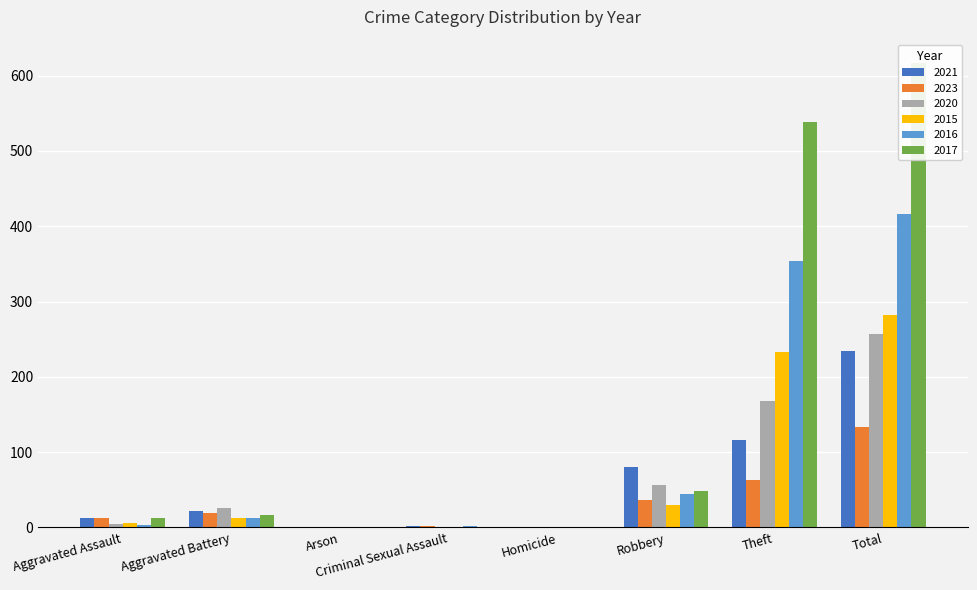

Rank the categories by 2021 value from lowest to highest.

Arson, Homicide, Criminal Sexual Assault, Aggravated Assault, Aggravated Battery, Robbery, Theft, Total